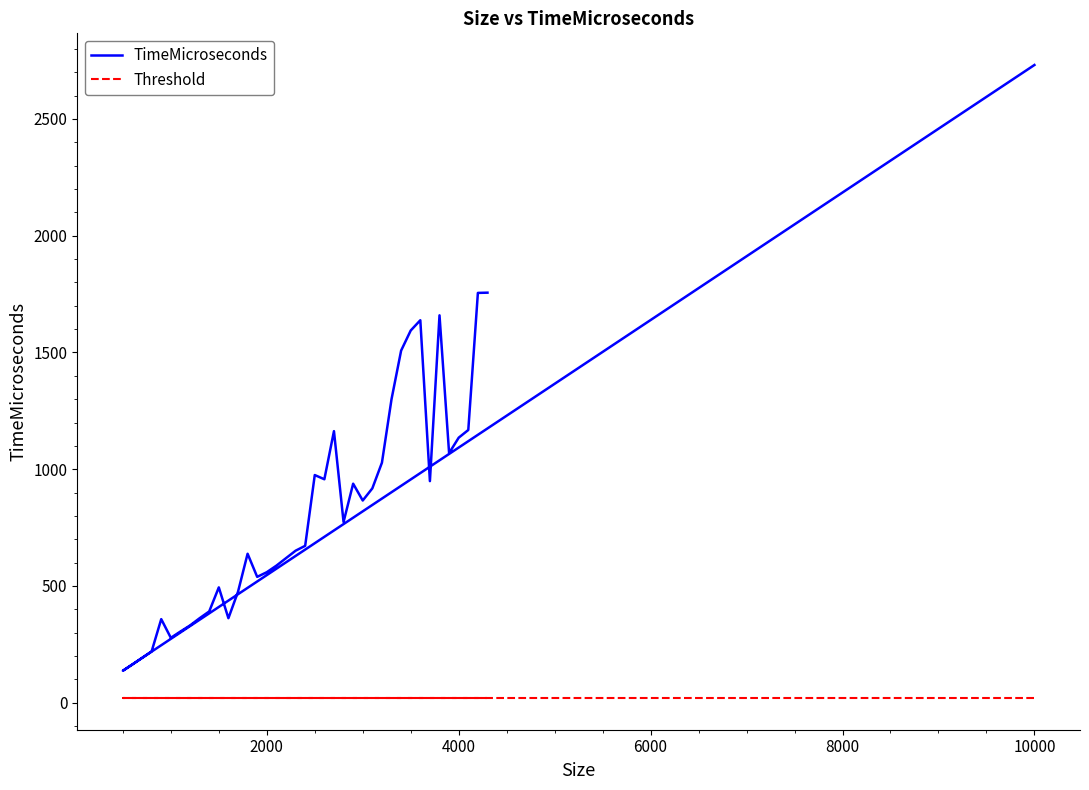

Rank the series by their maximum value, from highest to lowest.

TimeMicroseconds, Threshold